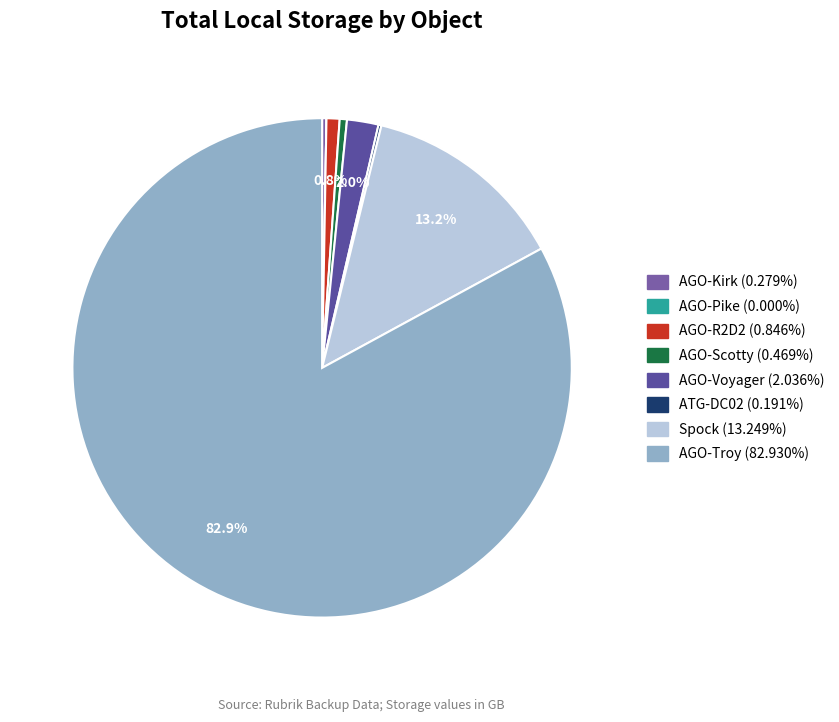

Do AGO-R2D2 and AGO-Kirk together represent more than half of the pie?

No